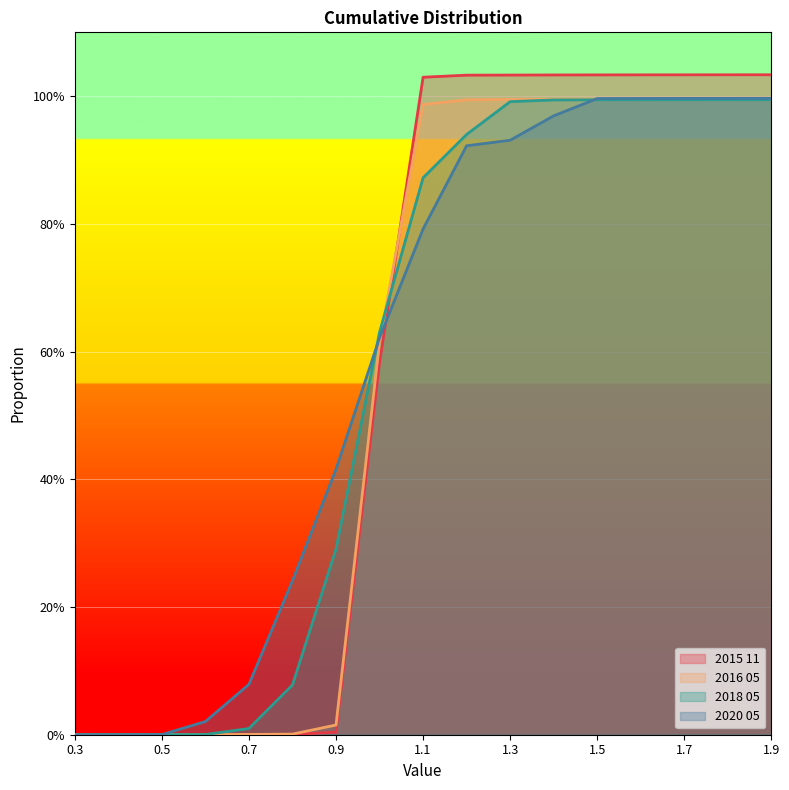

List the series in order of their peak value, highest first.

2015 11, 2020 05, 2016 05, 2018 05